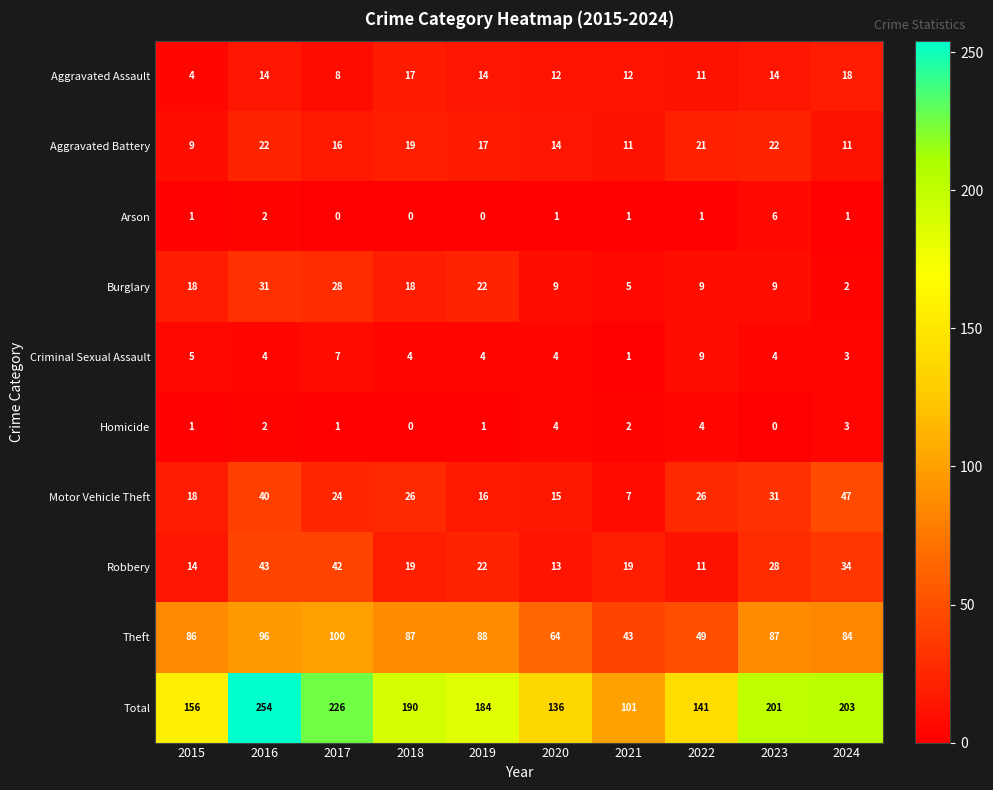

How many data points in Robbery are less than 22?

5